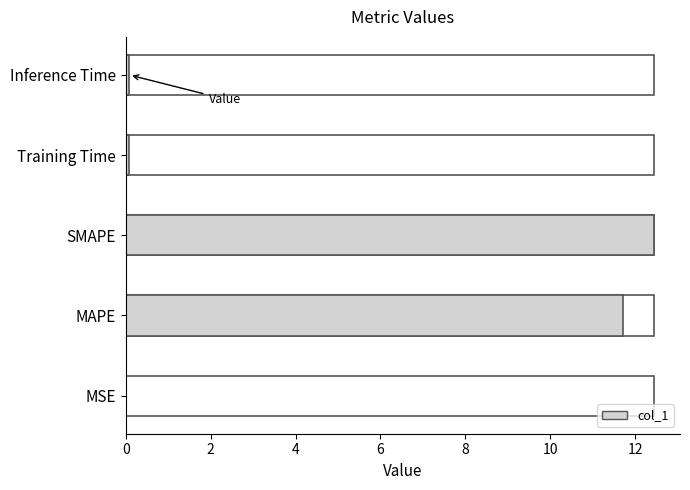

How many bars are there in total?

5